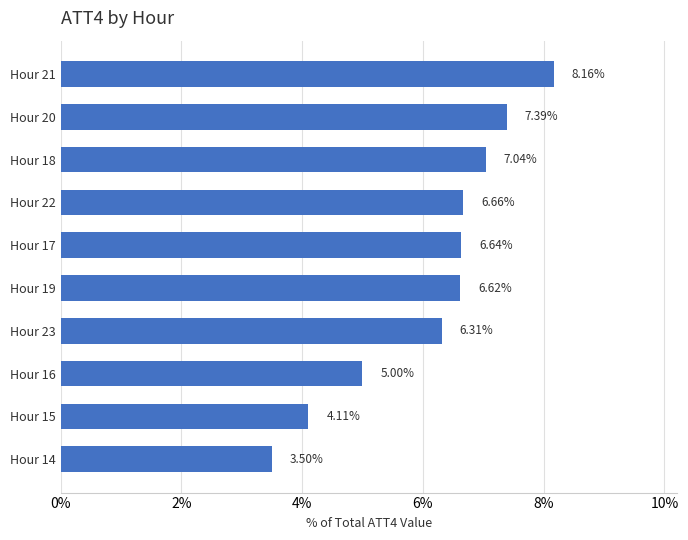

What is the change in value from Hour 18 to Hour 22?

-0.4